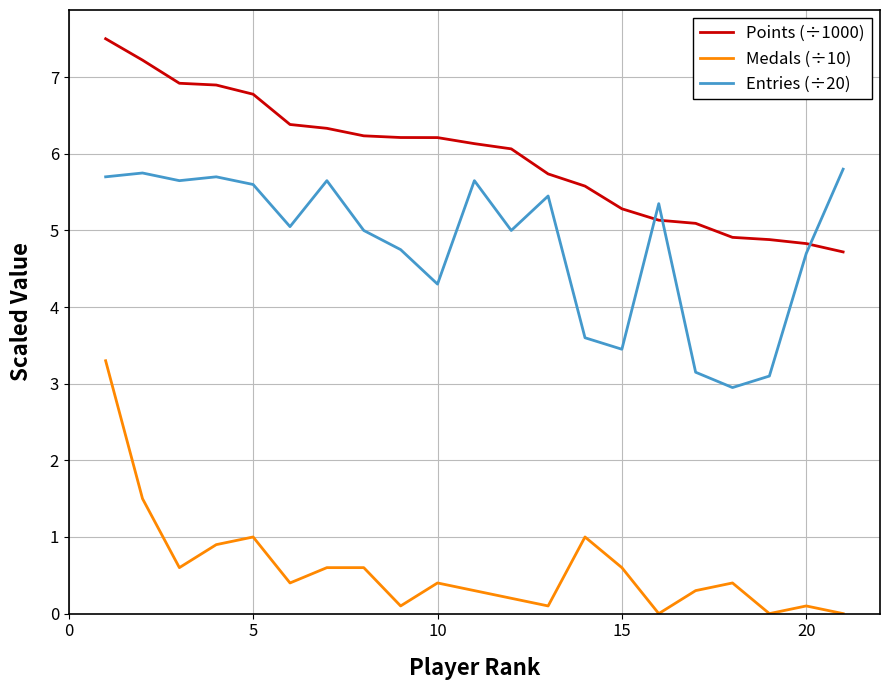

Rank the series by their average value, from lowest to highest.

Medals (÷10), Entries (÷20), Points (÷1000)